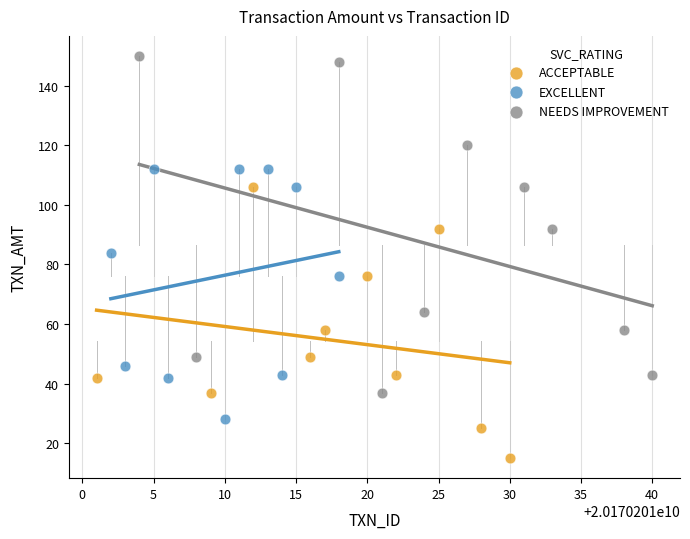

Which series reaches the maximum Y coordinate?

NEEDS IMPROVEMENT